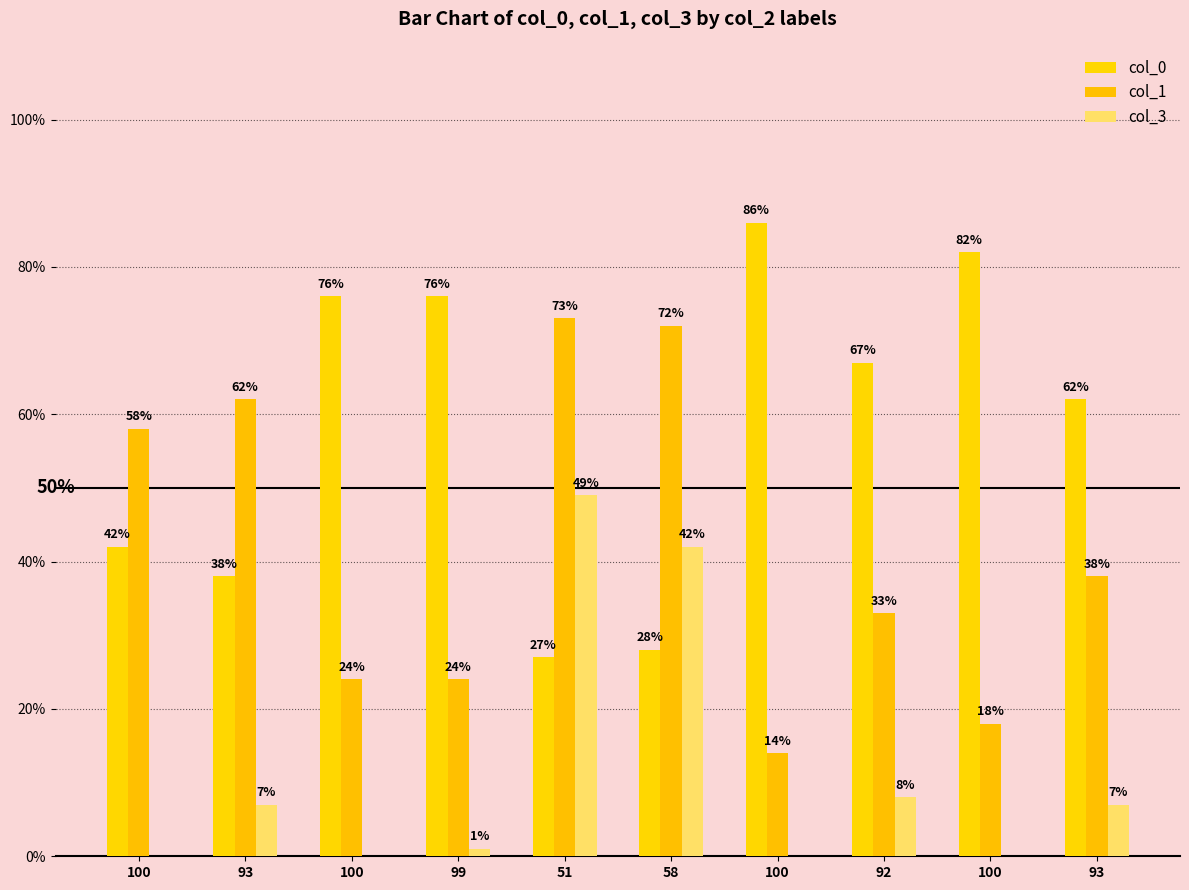

What is the value of the col_3 bar at the 4th from the left?

1